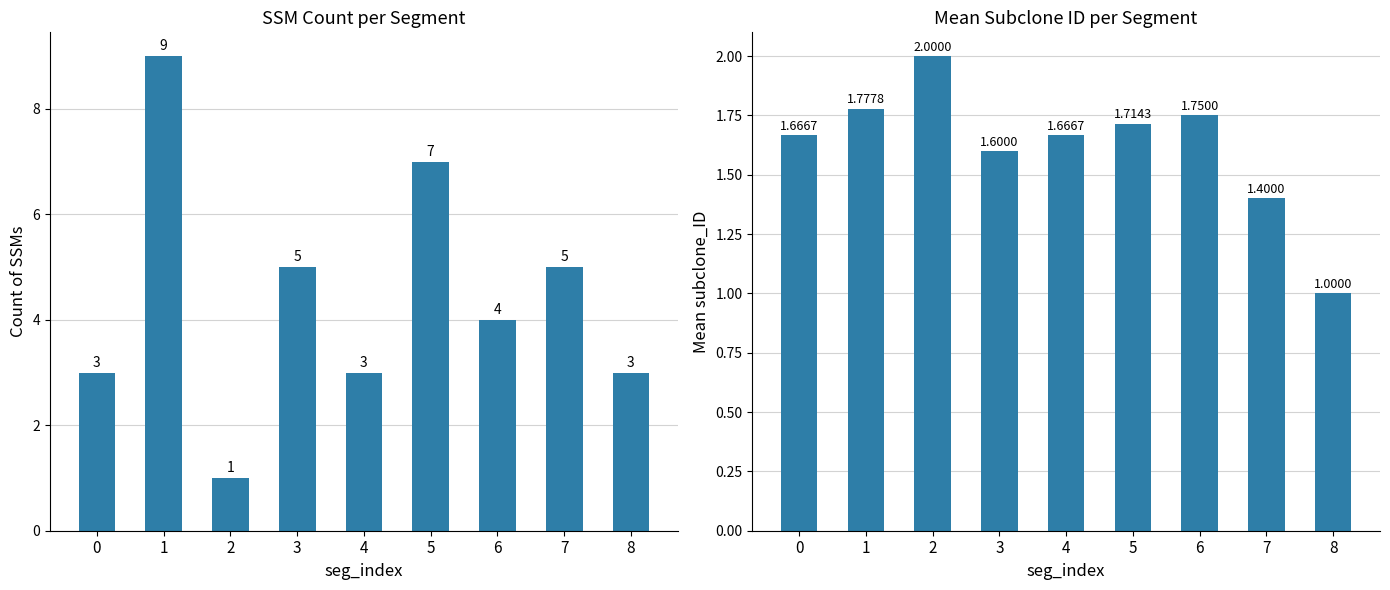

What are all the series names shown in the legend?

SSM Count, Mean subclone_ID